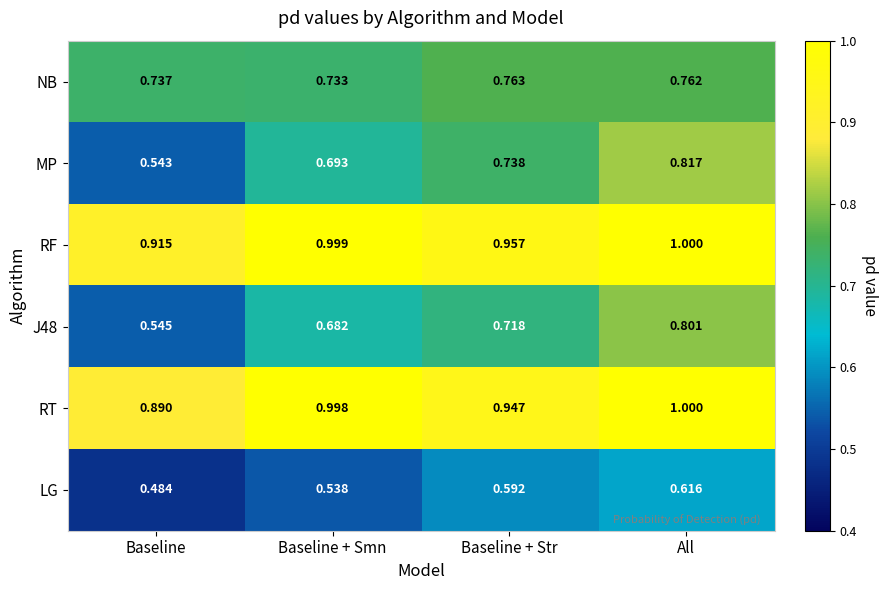

At which category does the chart reach its minimum across all series?

Baseline